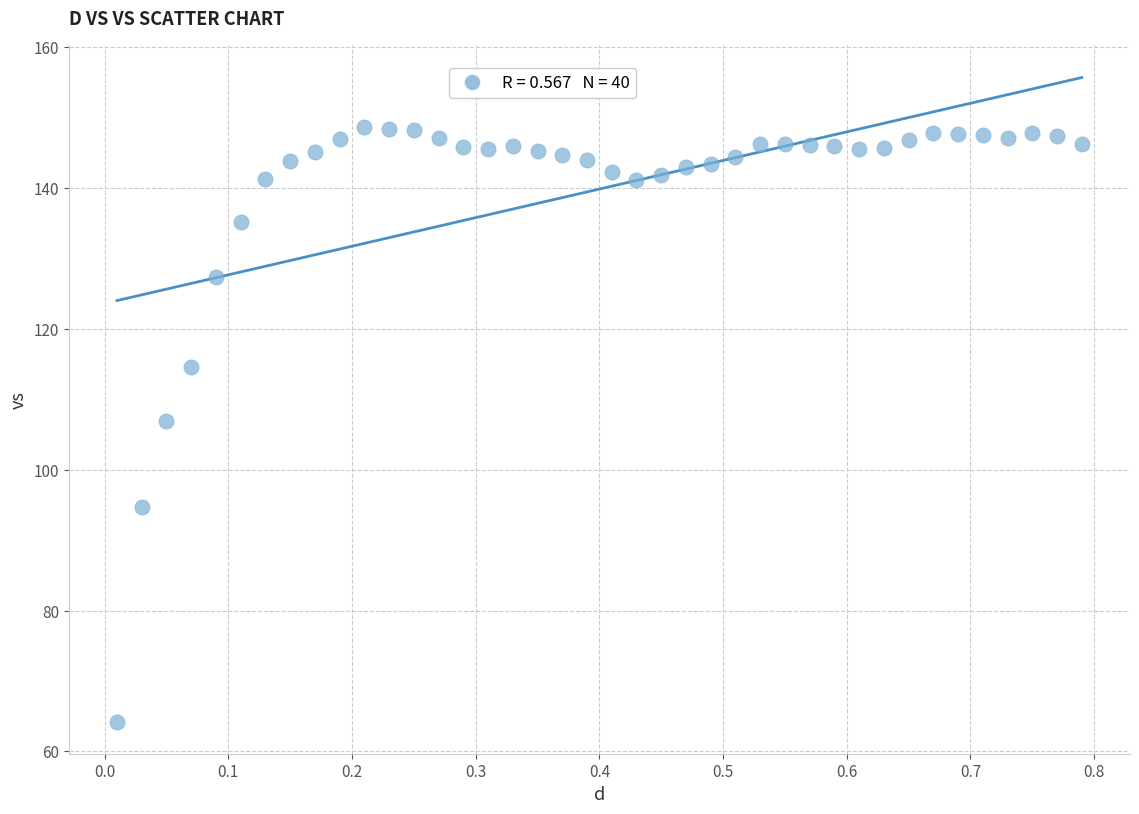

What is the range of Y values (max minus min)?

84.4